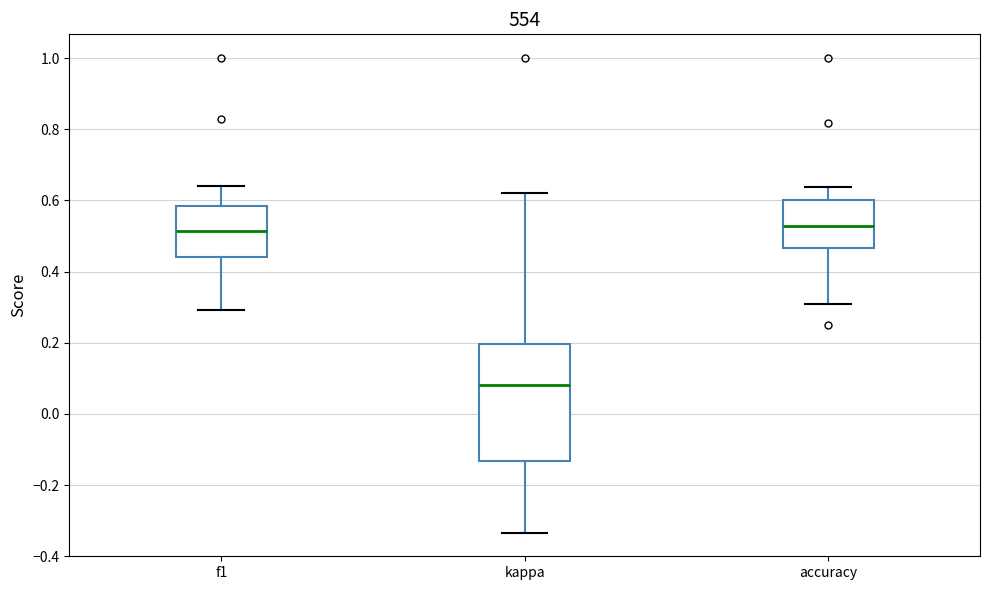

Where does the median line of the box for accuracy sit on the y-axis? The values are not printed on the chart, so give them approximately, as read against the axis.

0.52